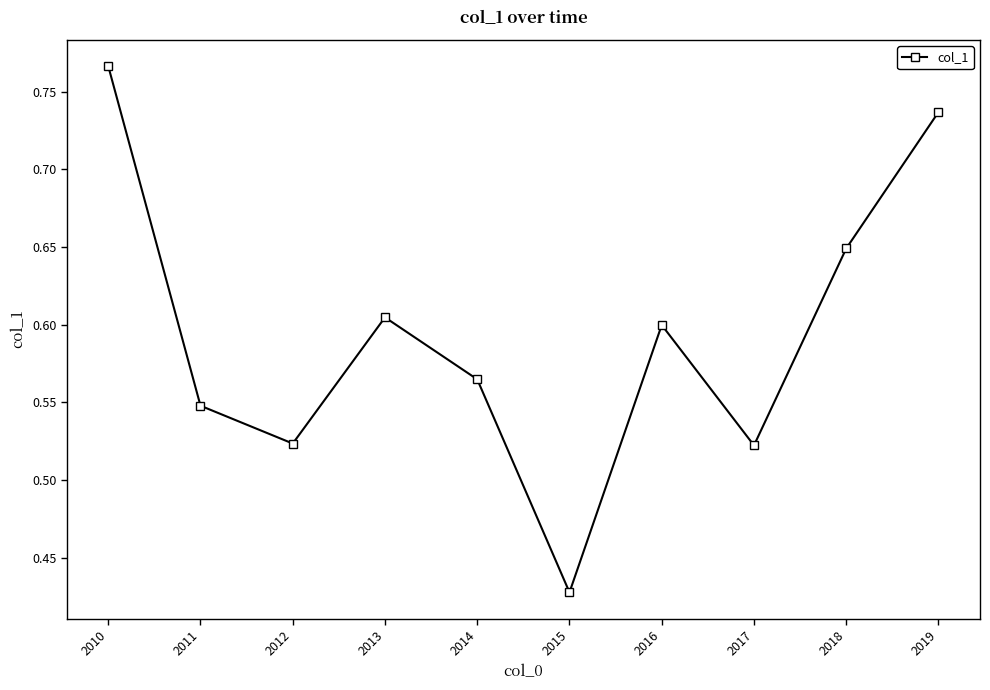

How many categories are shown in the chart?

10